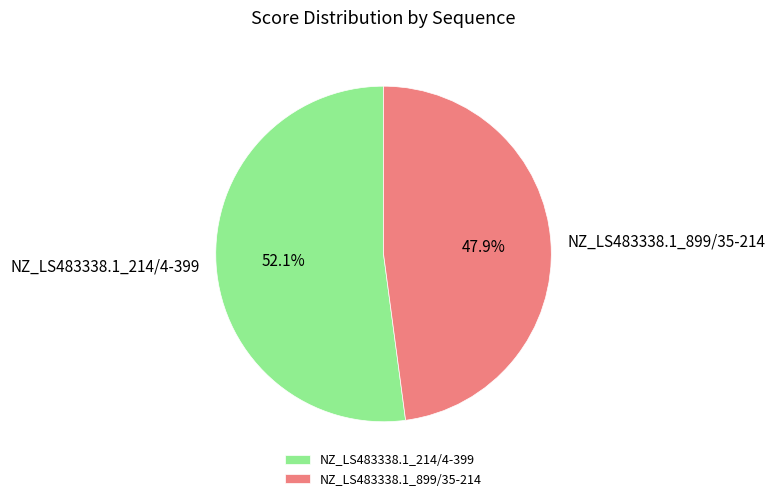

Is there a majority slice in this chart?

Yes